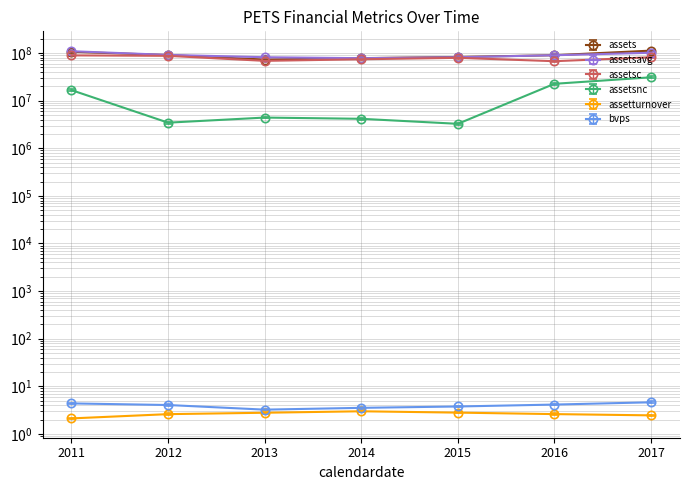

What is the sum of the assetsnc values at 2014 and 2017?

35190000.0